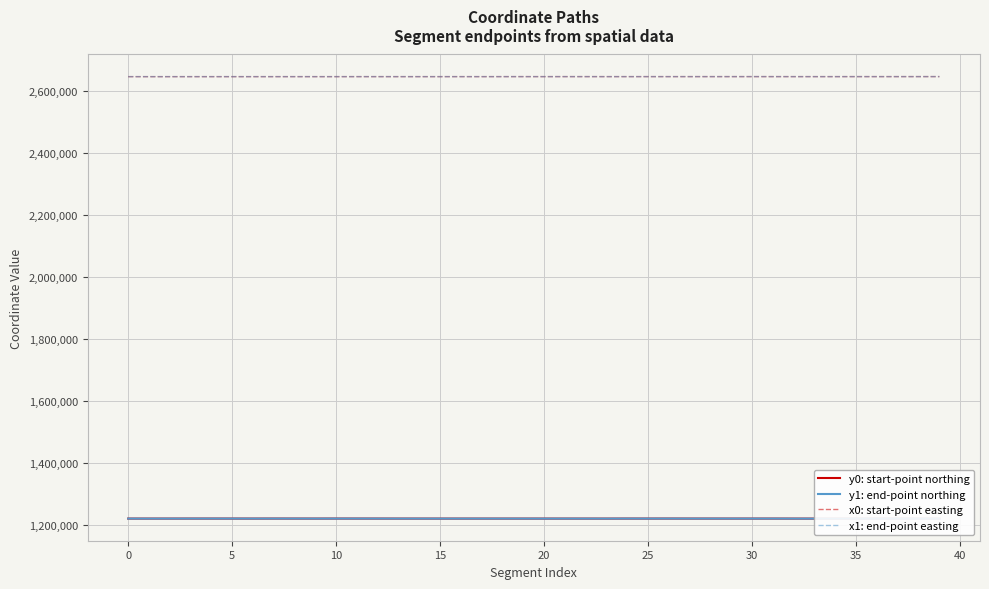

What is the value of the y1: end-point northing point at the 29th from the left?

1220359.5